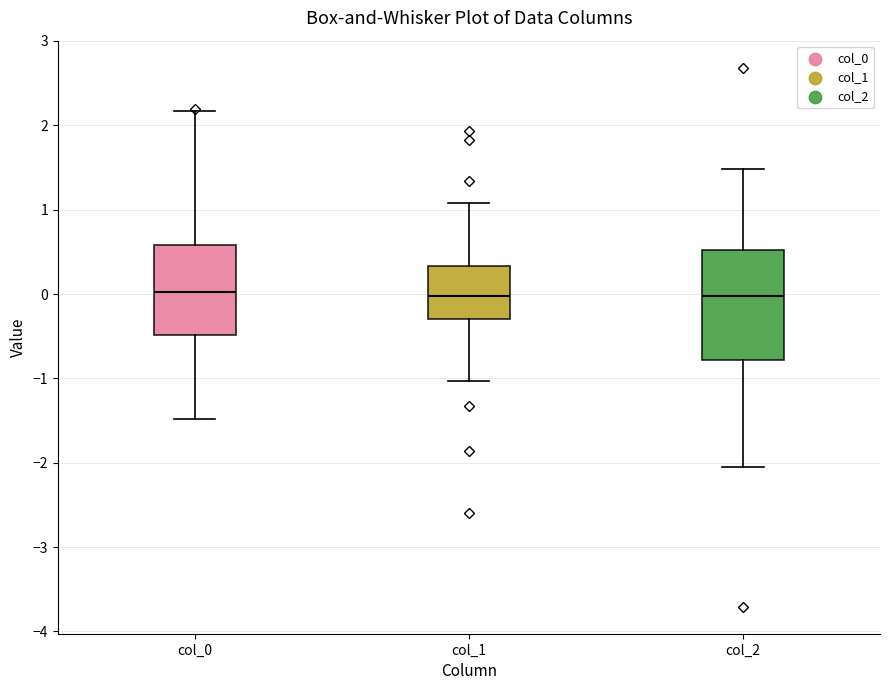

Reading left to right, read every box against the y-axis: the position of its median line, the range the box covers, and the ends of its whiskers. The values are not printed on the chart, so give them approximately, as read against the axis.

col_0: median 0.0, box -0.5 to 0.6, whiskers -1.5 to 2.2
col_1: median 0.0, box -0.3 to 0.3, whiskers -1.0 to 1.1
col_2: median 0.0, box -0.8 to 0.5, whiskers -2.0 to 1.5